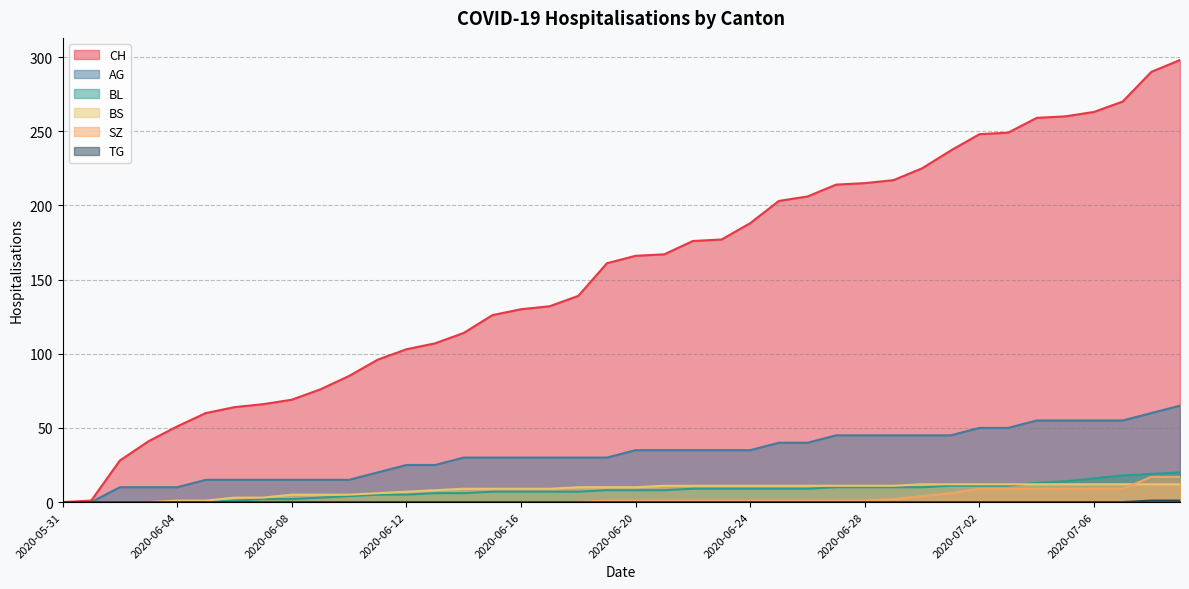

Which series has the widest spread of values?

CH